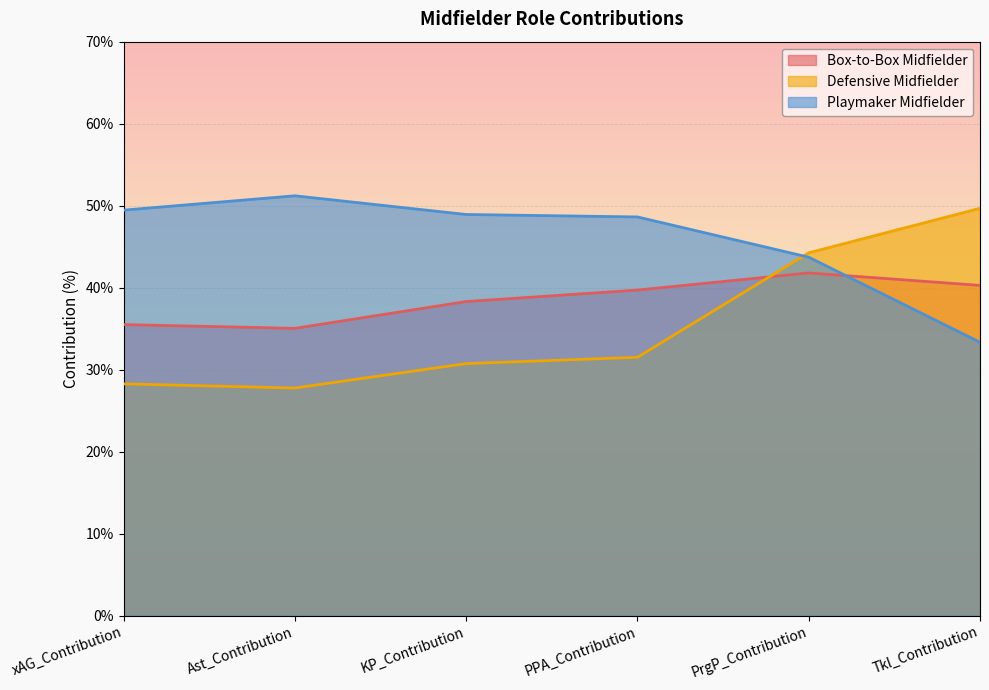

True or false: Playmaker Midfielder has a value of 51.2 at Ast_Contribution.

True